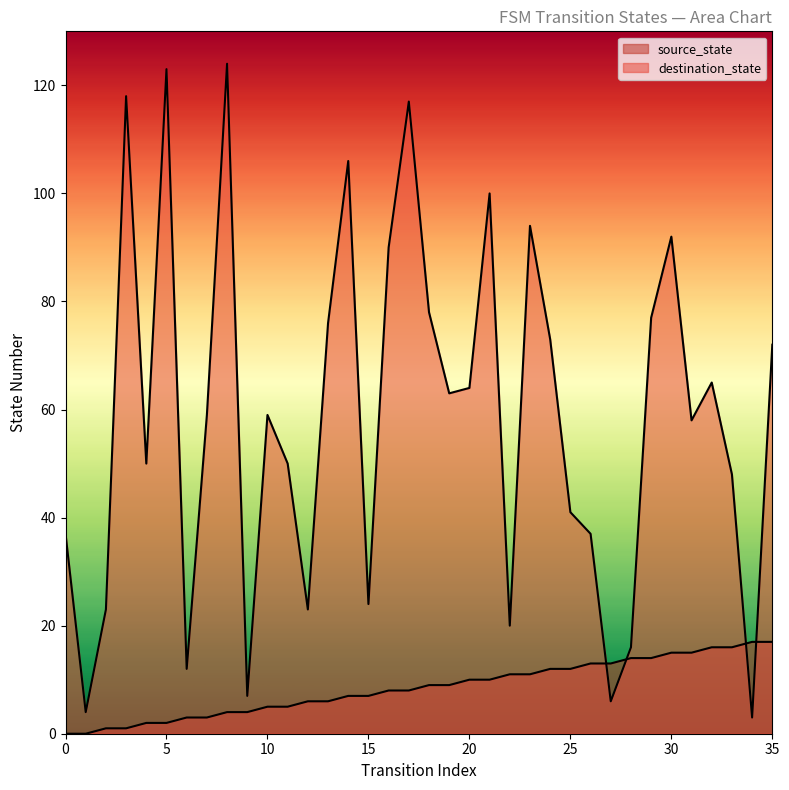

What is the sum of all destination_state values?

2109